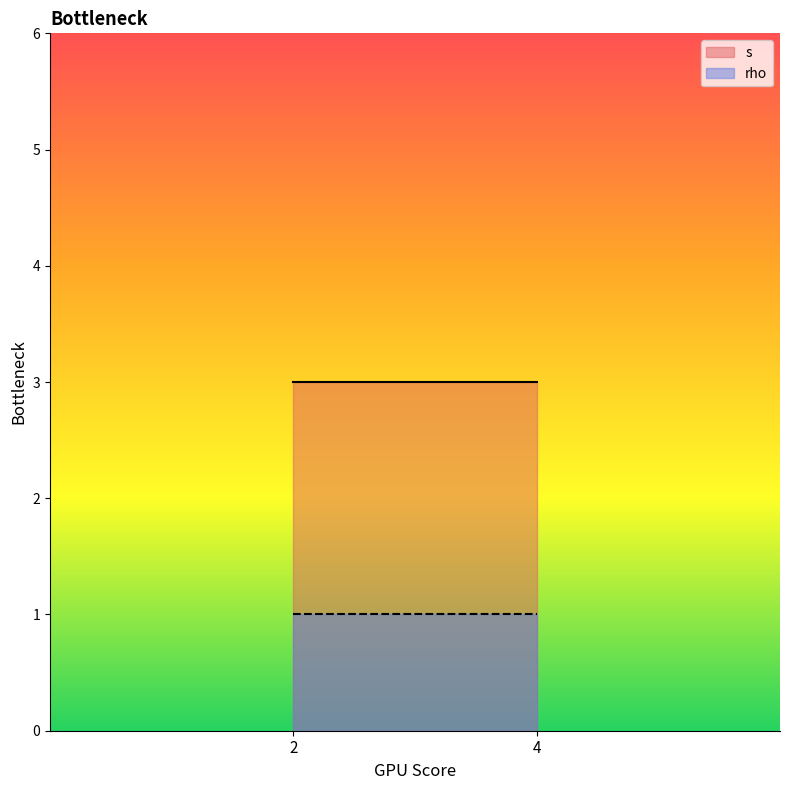

What is the lowest value of the rho series?

1